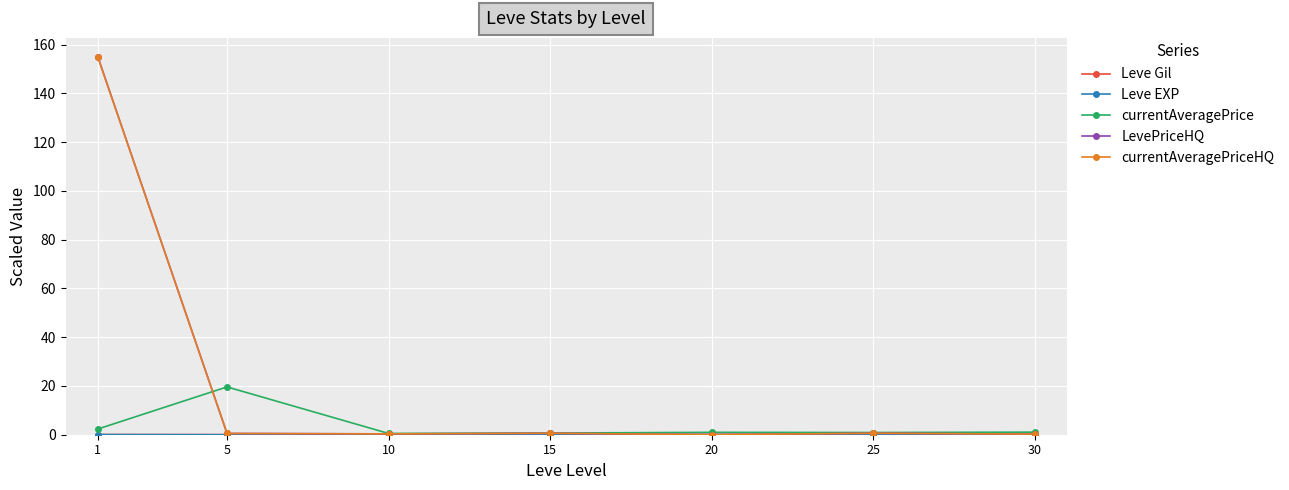

True or false: currentAveragePriceHQ has more than 0 interior local peaks.

True